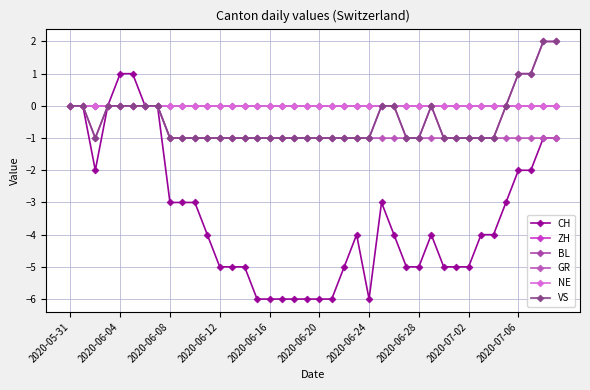

Does the chart have visible grid lines?

Yes